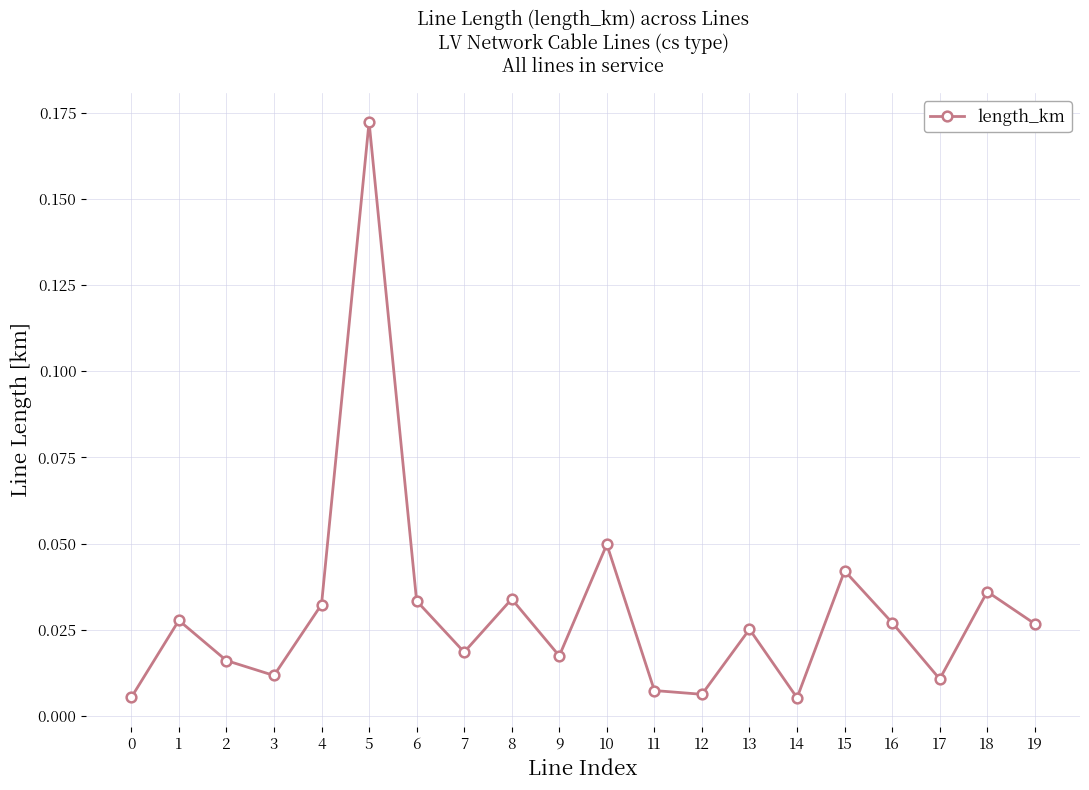

Which label corresponds to the largest value in the chart?

5